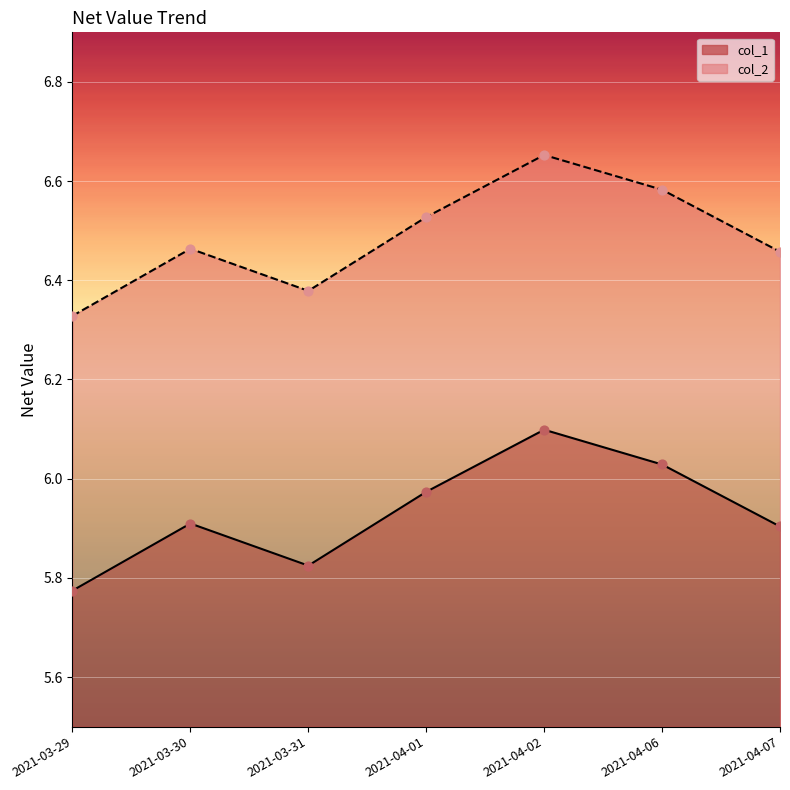

Which series reaches the maximum Y coordinate?

col_2